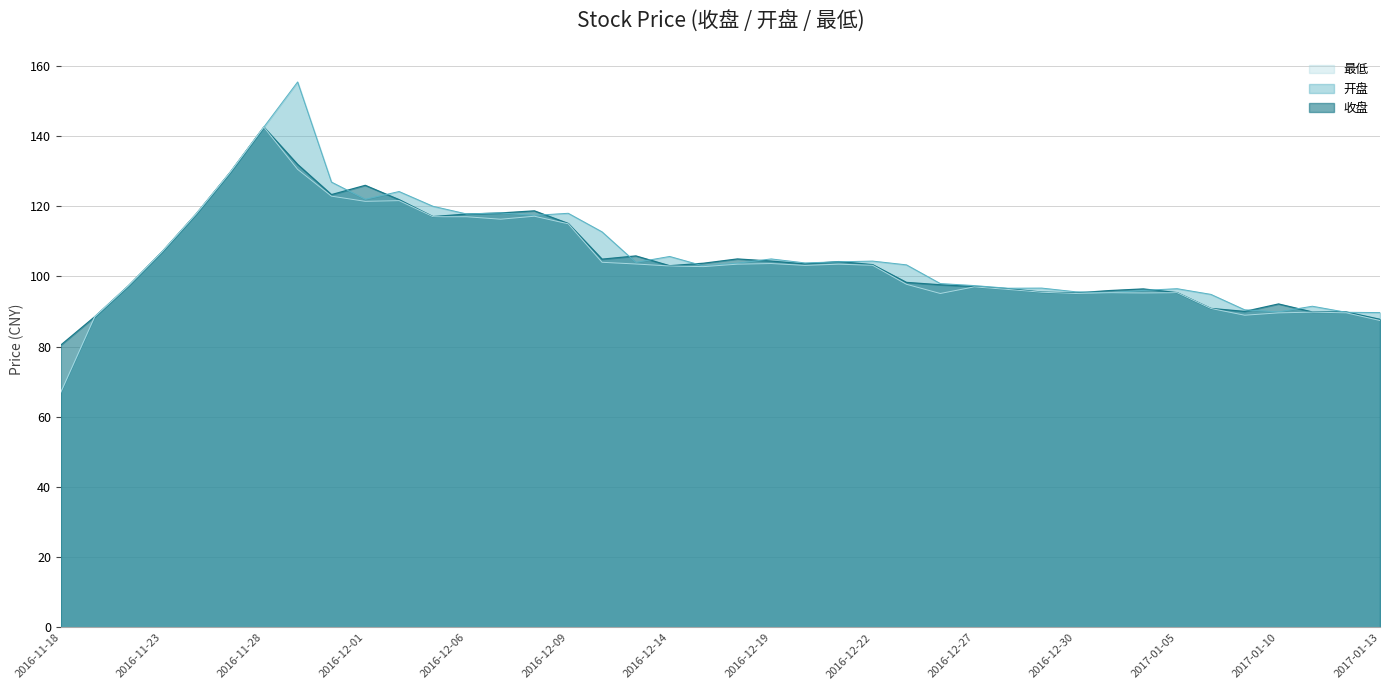

Reading left to right, what are all the values shown in this chart?

收盘: 80.5	88.5	97.4	107.1	117.8	129.6	142.6	131.9	123.3	126.0	121.9	117.1	117.8	118.1	118.7	115.1	104.9	105.8	103.1	103.8	105.0	104.4	103.6	104.2	103.4	98.3	97.6	97.1	96.5	95.6	95.3	96.0	96.5	95.4	90.9	90.0	92.2	89.9	89.9	87.8
开盘: 67.1	88.5	97.4	107.1	117.8	129.6	142.6	155.4	126.9	122.0	124.2	120.0	117.8	118.1	117.4	118.0	112.7	104.0	105.7	103.0	103.8	105.0	103.9	104.2	104.4	103.3	98.0	97.4	96.7	96.7	95.6	95.4	96.0	96.5	94.9	90.5	89.9	91.5	89.8	89.7
最低: 67.1	88.5	97.4	107.1	117.8	129.6	142.6	130.5	122.9	121.4	121.6	117.0	117.0	116.3	117.2	115.0	104.0	103.5	103.0	102.8	103.5	103.7	103.2	103.5	103.2	97.8	95.2	97.0	96.3	95.5	95.2	95.4	95.3	95.4	90.9	89.0	89.6	89.8	89.6	87.5